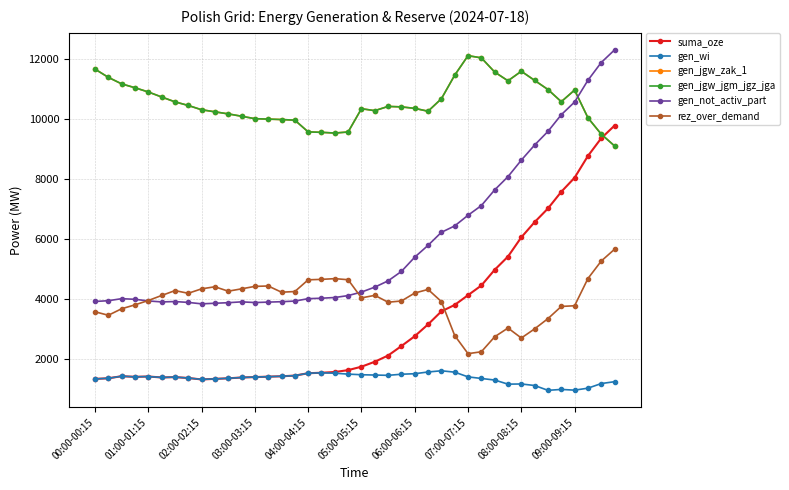

Reading left to right, list all the values displayed in this chart.

suma_oze: 1328	1349	1418	1397	1408	1376	1388	1358	1310	1329	1348	1375	1389	1403	1416	1438	1518	1533	1558	1621	1735	1900	2108	2424	2752	3147	3581	3795	4121	4444	4967	5409	6051	6558	7013	7569	8039	8764	9356	9777
gen_wi: 1328	1349	1418	1397	1408	1376	1388	1358	1310	1329	1348	1375	1389	1403	1416	1438	1518	1531	1518	1488	1467	1457	1447	1484	1501	1559	1599	1553	1396	1343	1290	1153	1159	1108	947	977	953	1019	1173	1235
gen_jgw_zak_1: 11661	11386	11168	11039	10898	10731	10569	10448	10305	10236	10167	10089	10007	9993	9979	9958	9567	9552	9528	9564	10340	10275	10416	10401	10351	10256	10672	11458	12109	12036	11563	11271	11589	11284	10980	10574	10962	10037	9491	9098
gen_jgw_jgm_jgz_jga: 11661	11386	11168	11039	10898	10731	10569	10448	10305	10236	10167	10089	10007	9993	9979	9958	9567	9552	9528	9564	10340	10275	10416	10401	10351	10256	10672	11458	12109	12036	11563	11271	11589	11284	10980	10574	10962	10037	9491	9098
gen_not_activ_part: 3911	3936	4004	3983	3929	3896	3908	3879	3832	3851	3870	3898	3875	3889	3903	3924	4004	4019	4043	4107	4224	4389	4598	4913	5388	5783	6217	6431	6786	7109	7632	8074	8624	9129	9583	10139	10563	11288	11881	12302
rez_over_demand: 3567	3451	3668	3798	3943	4110	4273	4184	4332	4401	4254	4332	4414	4427	4220	4242	4633	4648	4672	4636	4030	4115	3886	3927	4192	4312	3907	2774	2170	2233	2733	3025	2692	2997	3339	3745	3768	4675	5259	5653